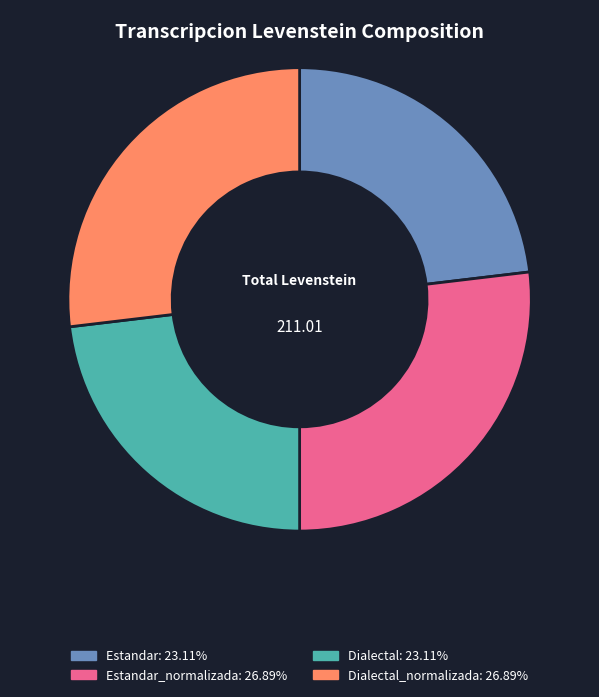

Is there any slice that represents more than half of the pie?

No